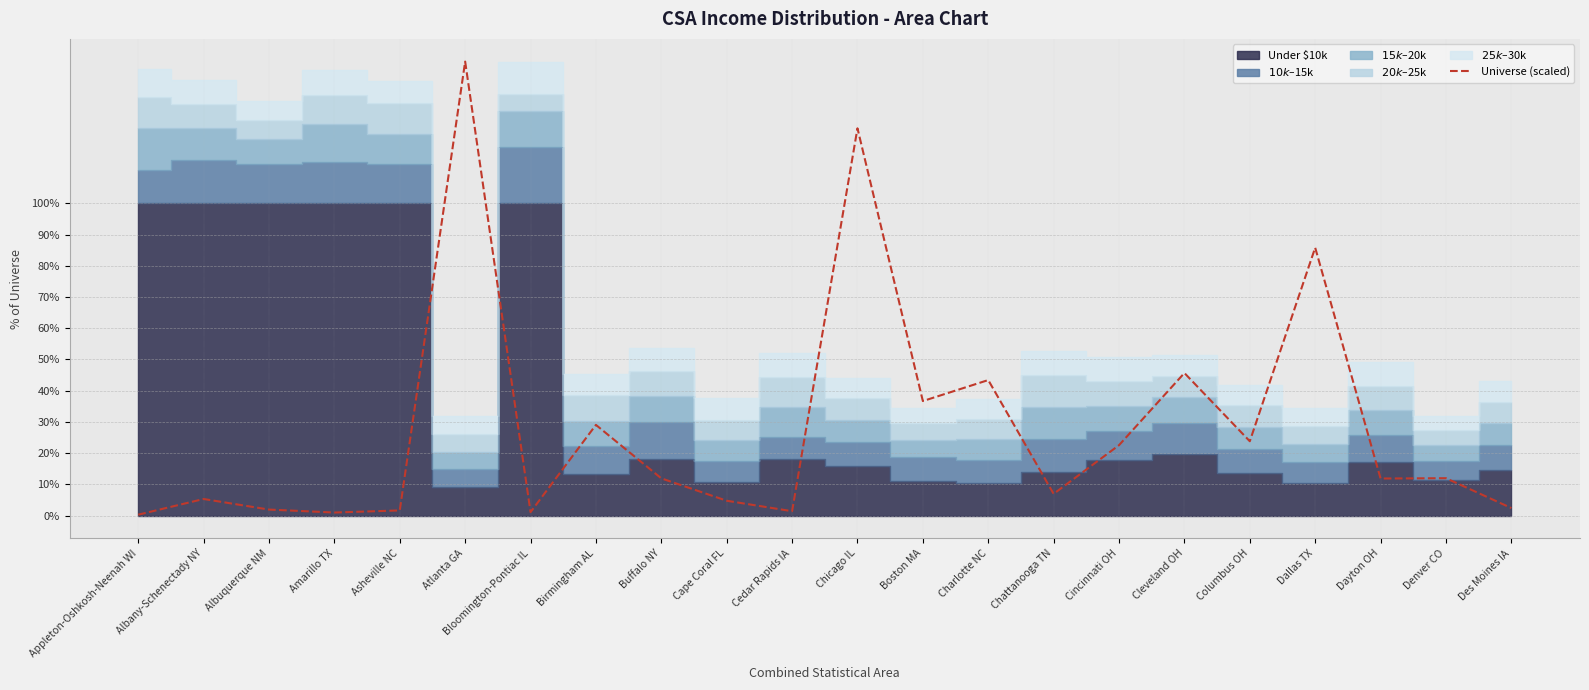

The Universe (scaled) series shows 7.0 at Chattanooga TN. True or false?

True